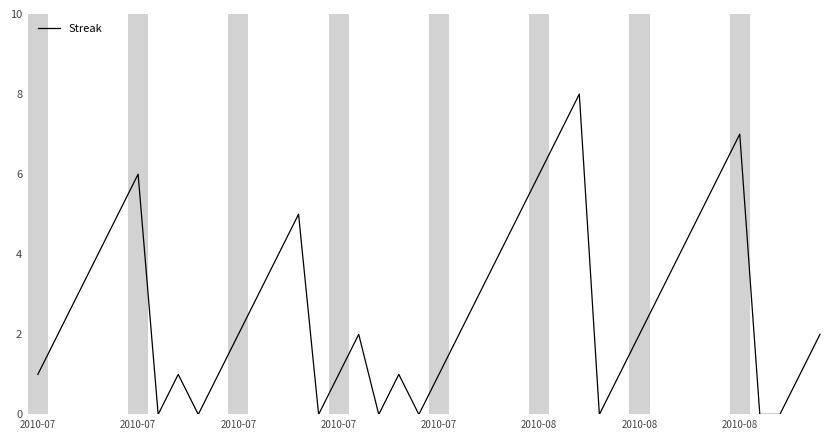

What is the maximum value shown in the chart?

8